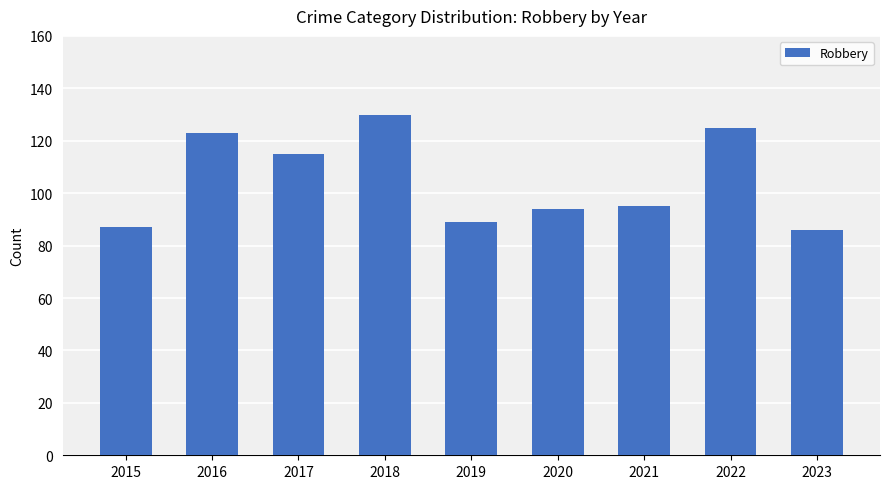

What is the difference between the maximum and second lowest values?

43